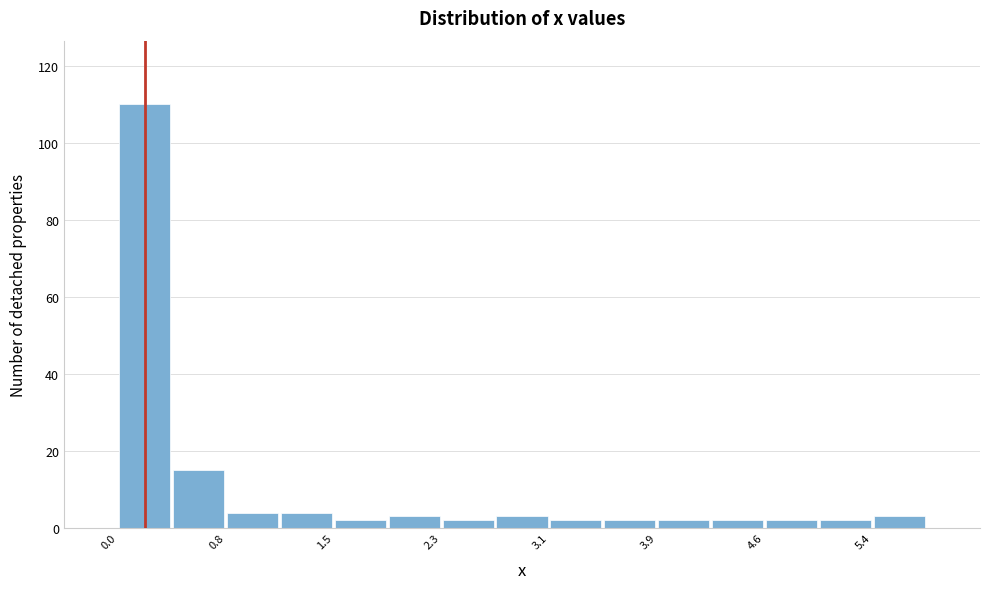

Around what value on the x-axis is the tallest bar? Give the approximate position of its centre, as read against the axis.

0.2